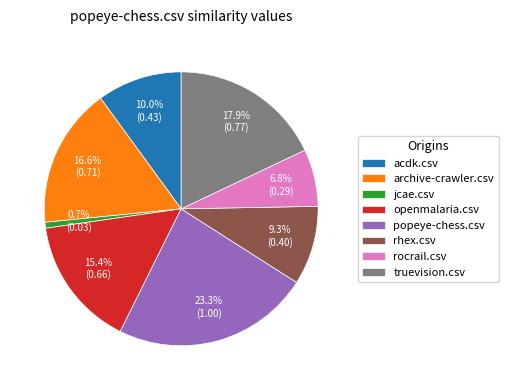

To the nearest percent, what is the average slice percentage?

12%